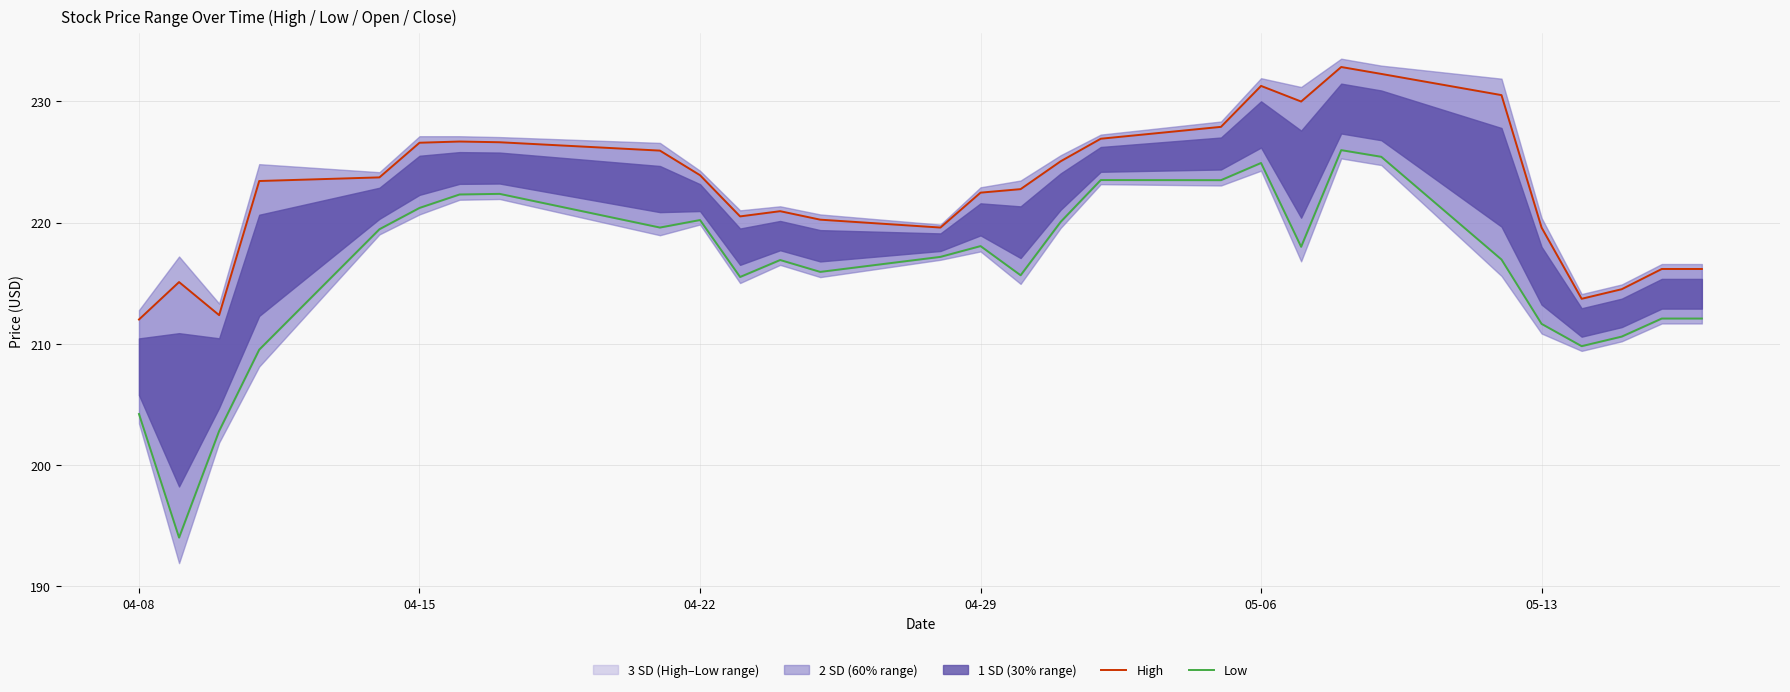

How many lines are shown in the chart?

2